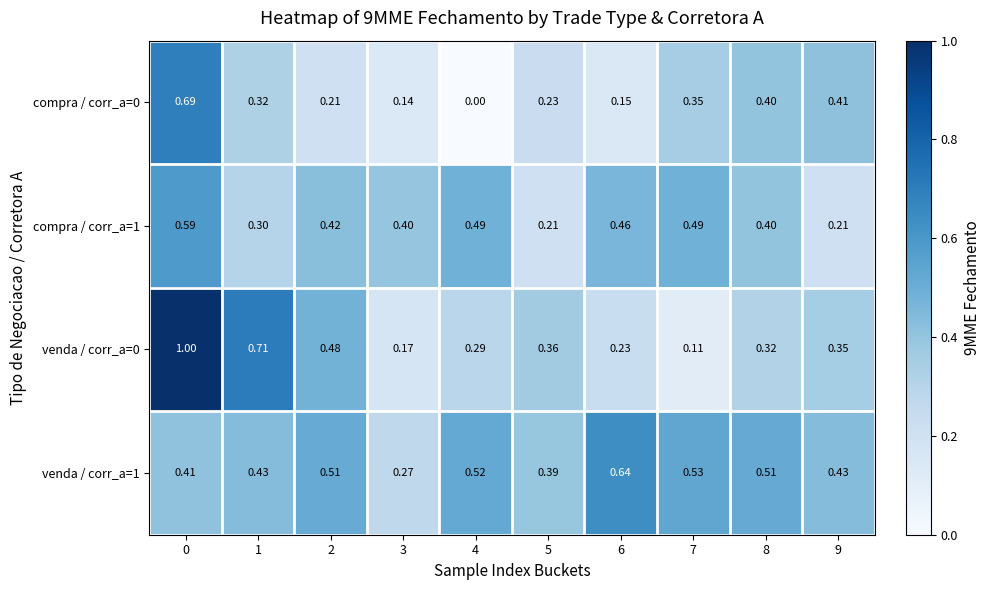

List the series in order of their peak value, highest first.

venda / corr_a=0, compra / corr_a=0, venda / corr_a=1, compra / corr_a=1